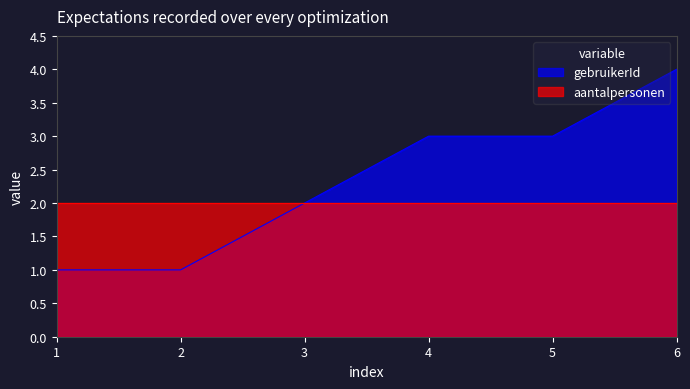

The chart shows a value of 4 at 6. True or false?

True